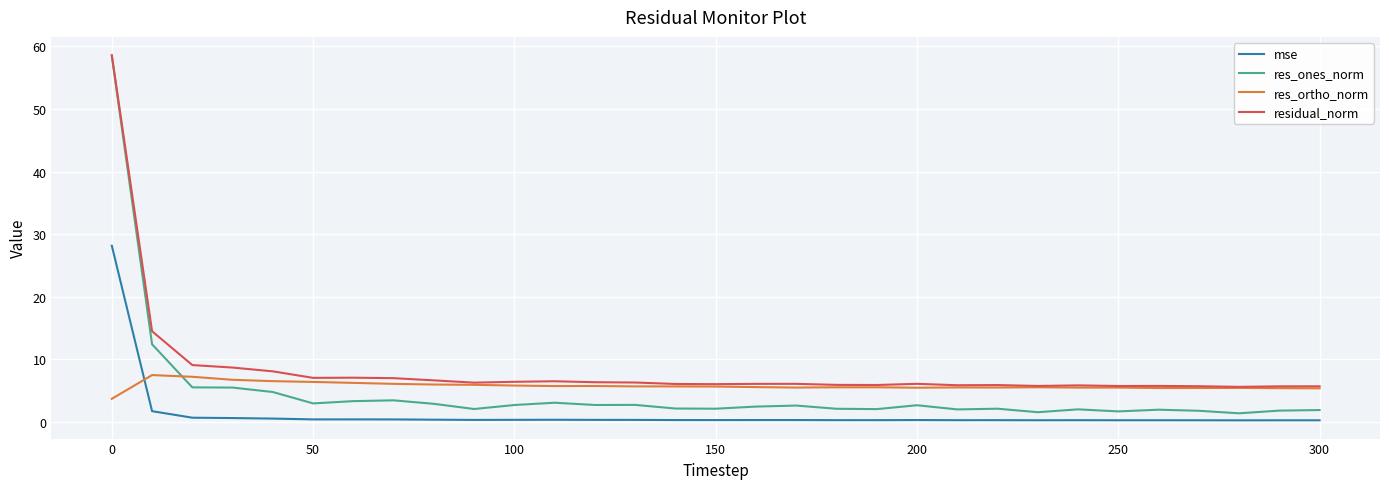

Which series has the largest range (max minus min)?

res_ones_norm